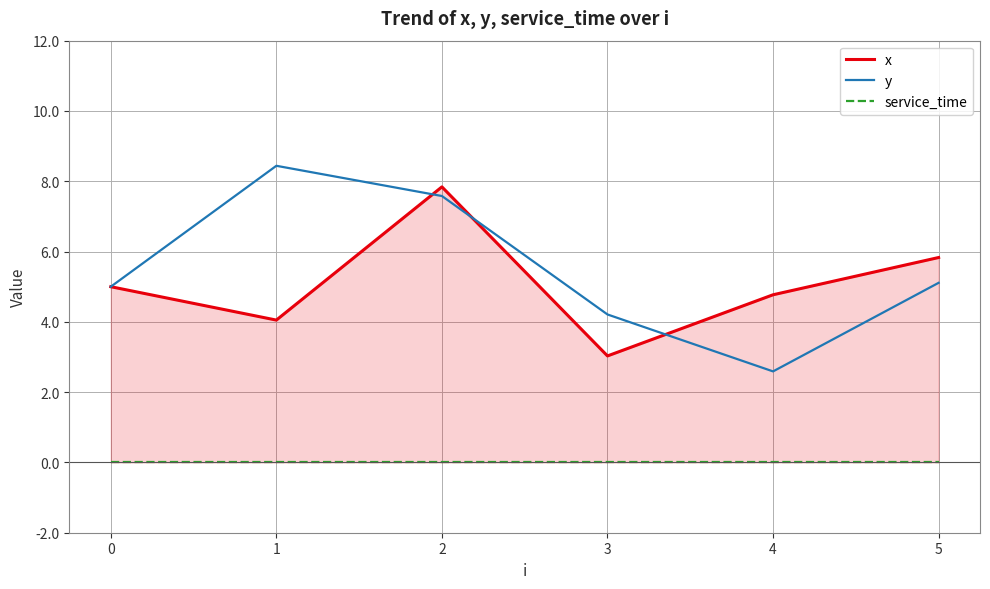

How many categories are shown in the chart?

6